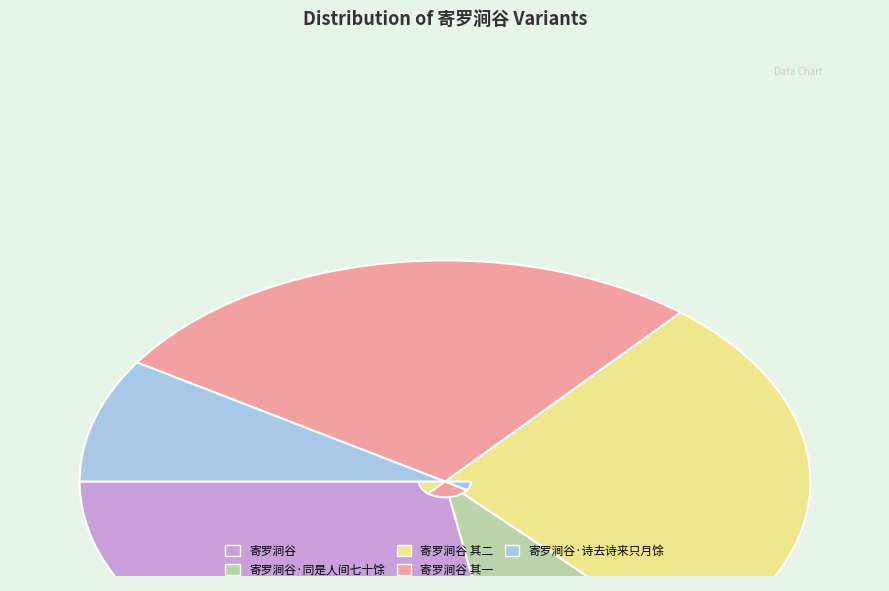

Approximately how many times larger is the value at 寄罗涧谷·同是人间七十馀 compared to 寄罗涧谷 其二?

0.3